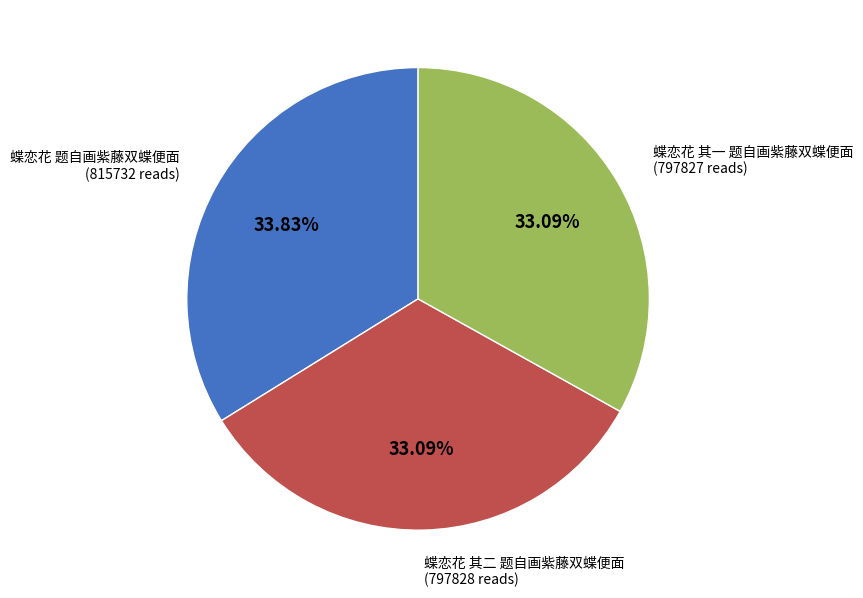

Is there any slice that represents more than half of the pie?

No